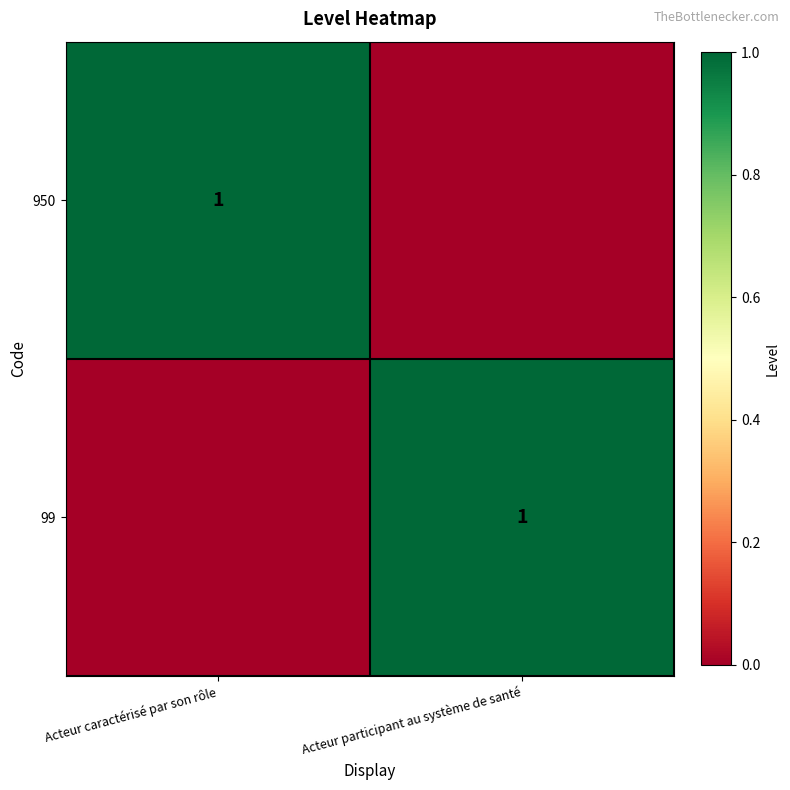

The 950 series shows 1 at Acteur caractérisé par son rôle. True or false?

True